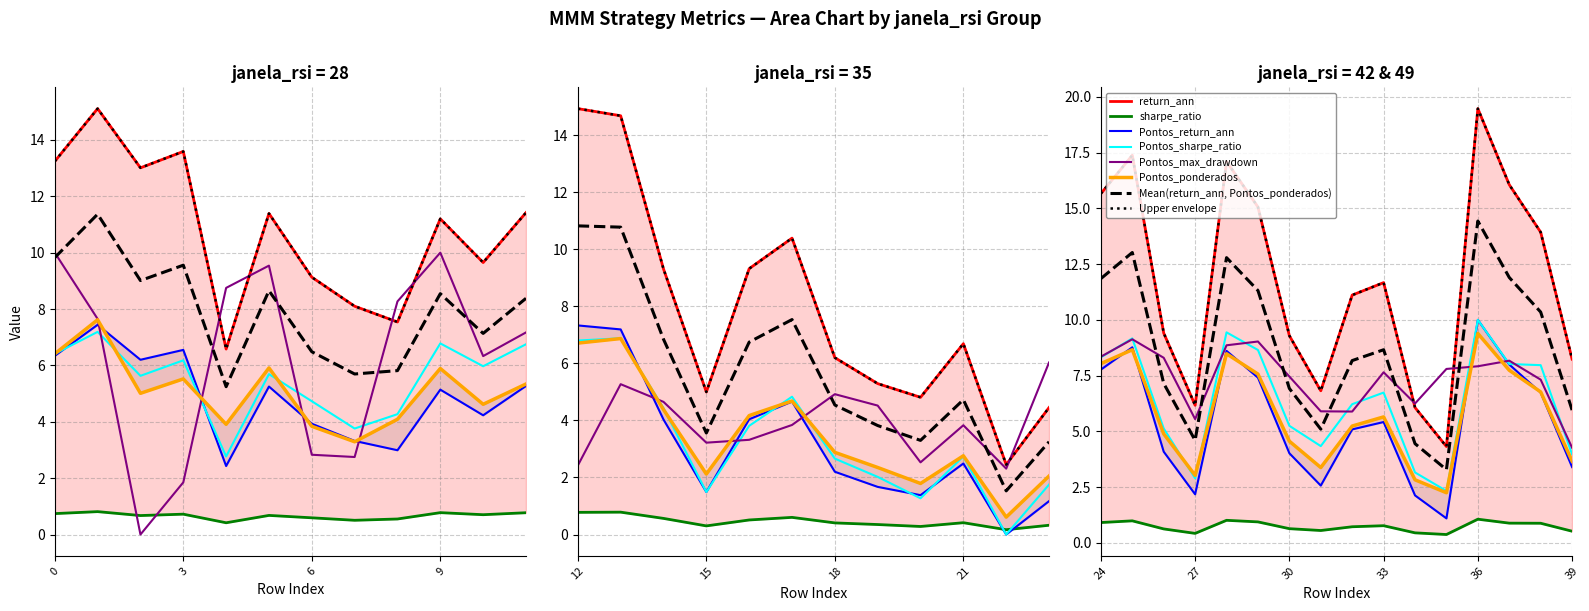

What is the difference between the maximum and minimum values in the Pontos_return_ann series?

10.0